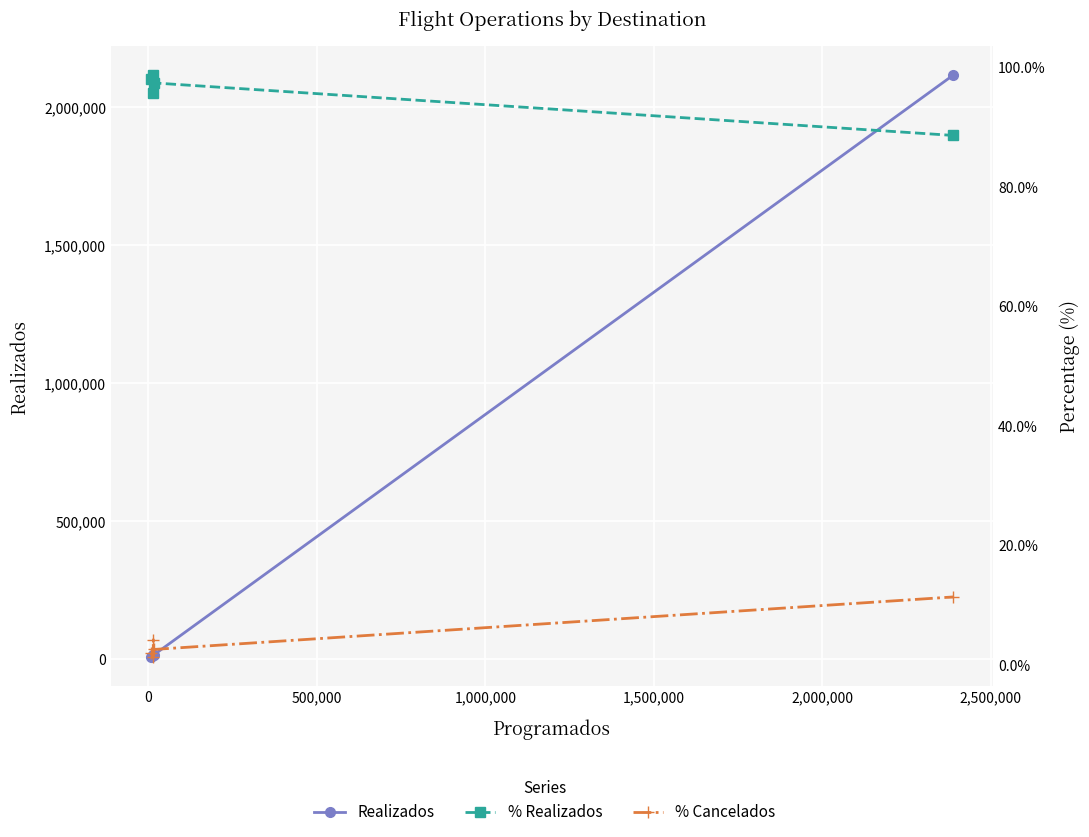

Read the % Cancelados value at 0.

1.3